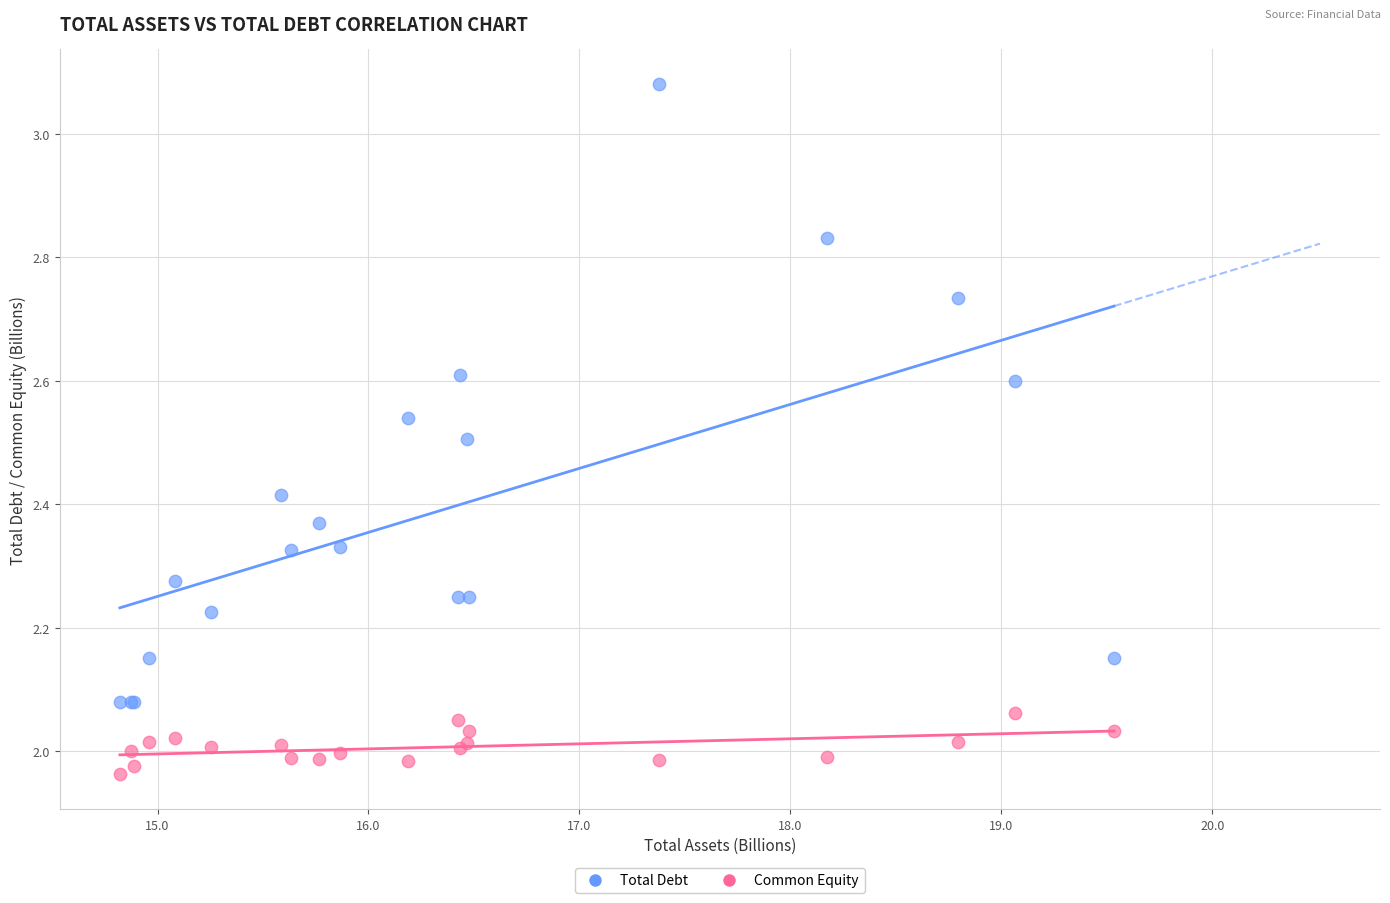

What is the X range (max minus min) for the scatter plot?

4.7